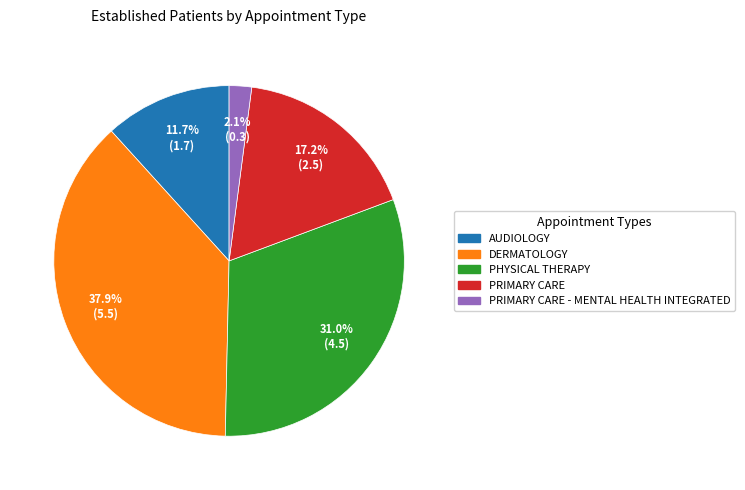

Is there a majority slice in this chart?

No